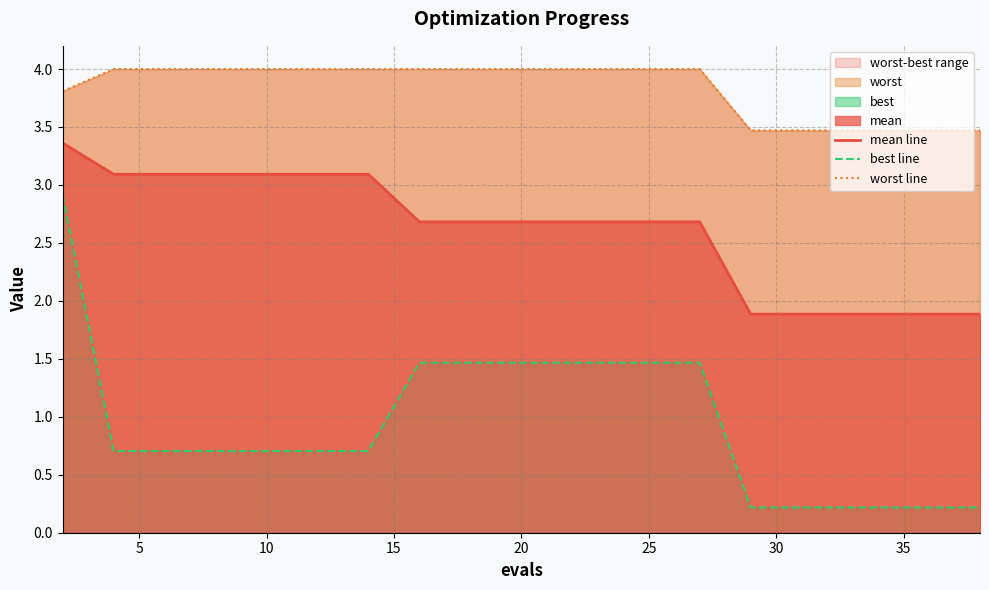

Reading right to left, extract all data points from this chart.

mean line: 1.9	1.9	1.9	1.9	1.9	1.9	2.7	2.7	2.7	2.7	2.7	2.7	2.7	3.1	3.1	3.1	3.1	3.1	3.1	3.4
best line: 0.2	0.2	0.2	0.2	0.2	0.2	1.5	1.5	1.5	1.5	1.5	1.5	1.5	0.7	0.7	0.7	0.7	0.7	0.7	2.9
worst line: 3.5	3.5	3.5	3.5	3.5	3.5	4.0	4.0	4.0	4.0	4.0	4.0	4.0	4.0	4.0	4.0	4.0	4.0	4.0	3.8